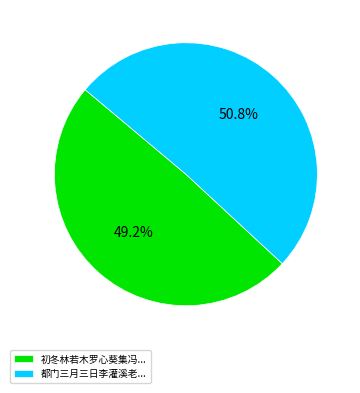

To the nearest percent, what is the average slice percentage?

50%